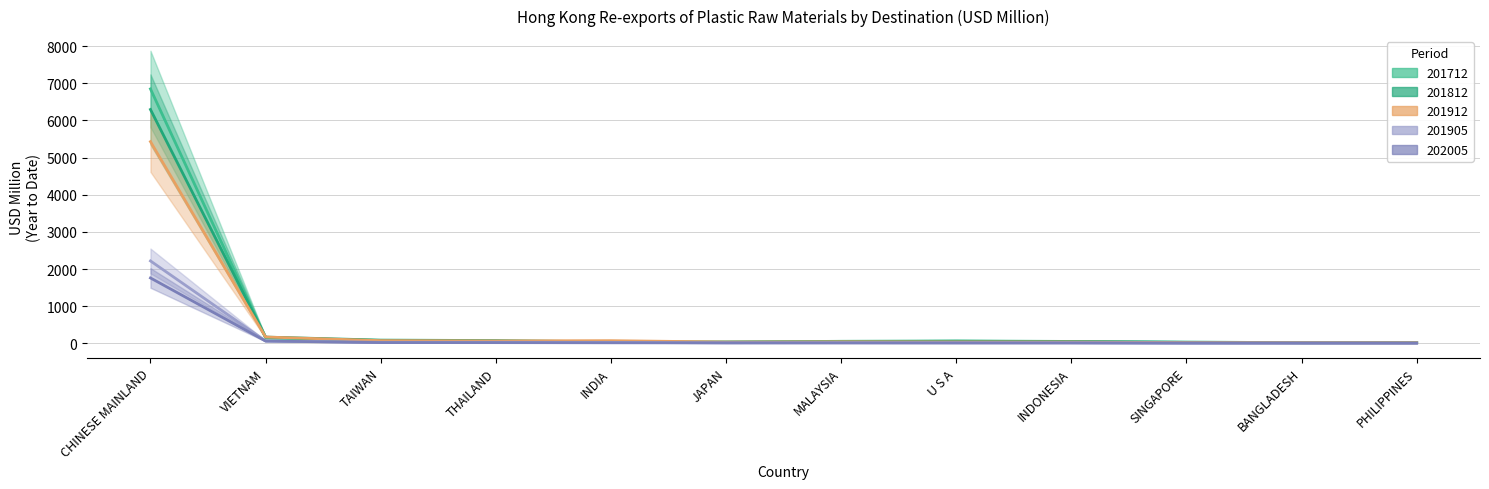

Is it true that 201712 equals 33.3 at JAPAN?

True